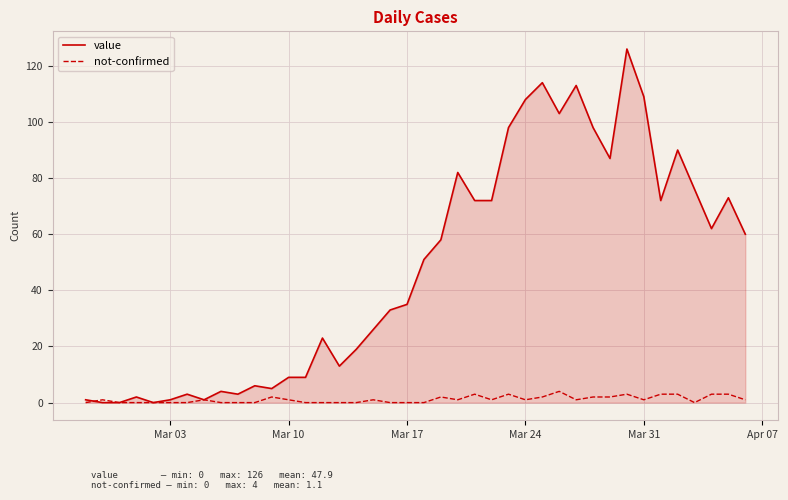

Rank the series by their maximum value, from lowest to highest.

not-confirmed, value